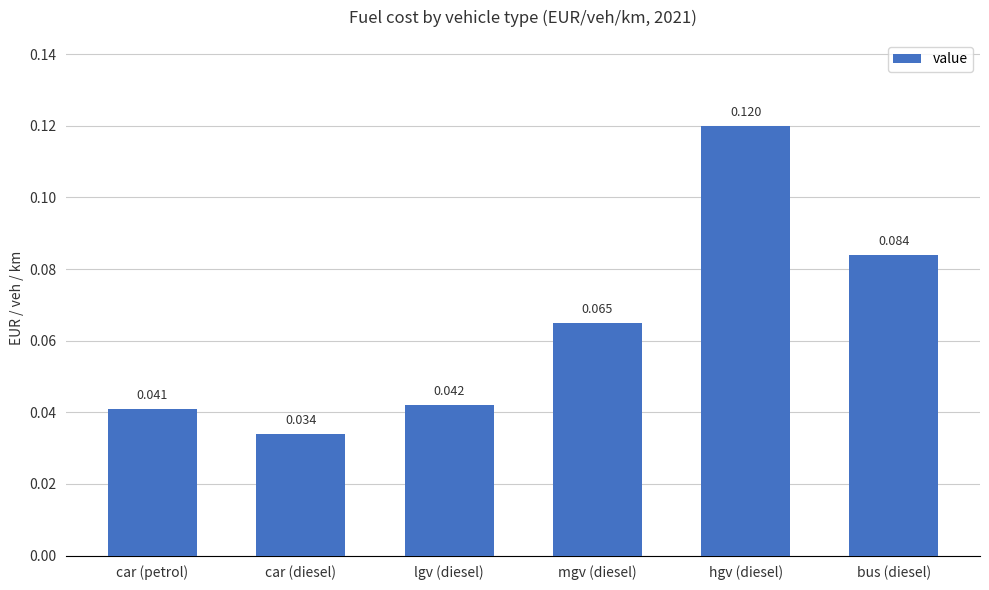

Rank the categories by value from lowest to highest.

car (diesel), car (petrol), lgv (diesel), mgv (diesel), bus (diesel), hgv (diesel)